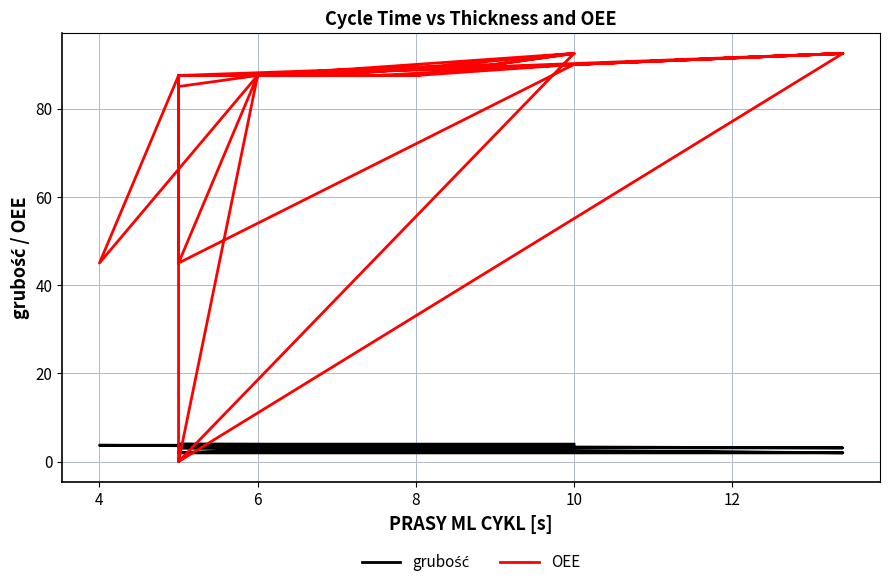

Which series ends up on top after the final intersection of OEE and grubość?

OEE